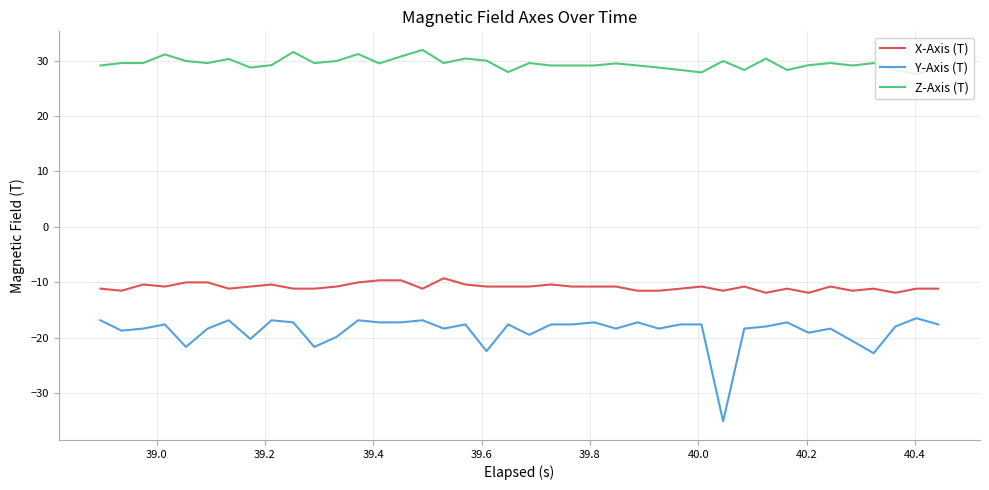

Rank the series by their average value, from highest to lowest.

Z-Axis (T), X-Axis (T), Y-Axis (T)